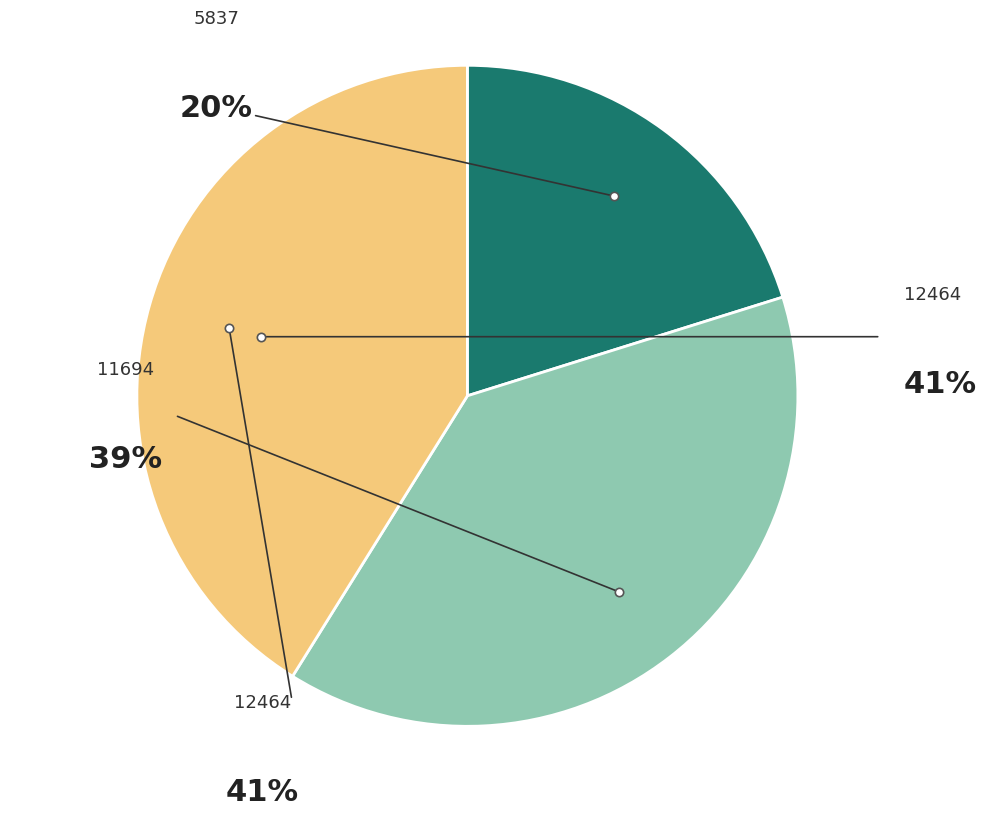

Rank the categories by value from lowest to highest.

5837, 11694, 12464